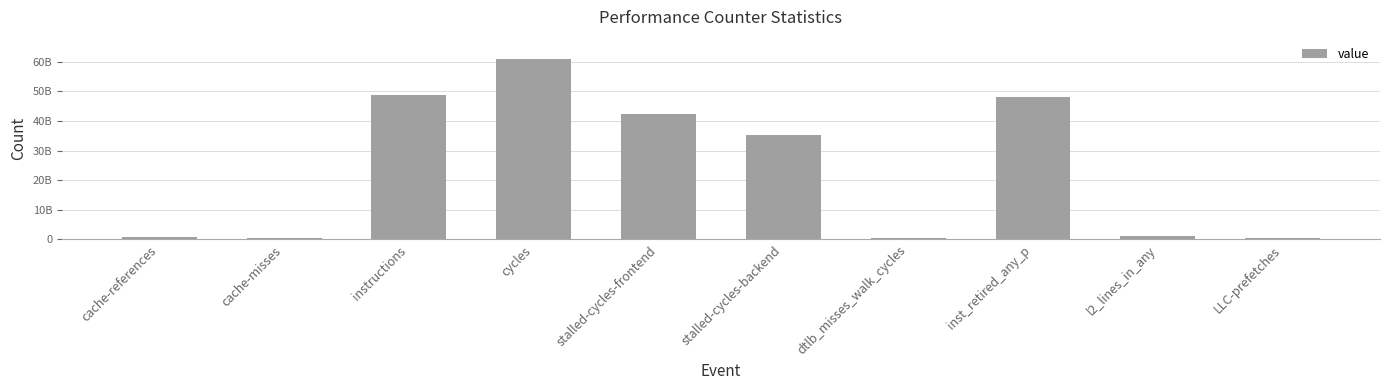

Does the chart contain any negative values?

No